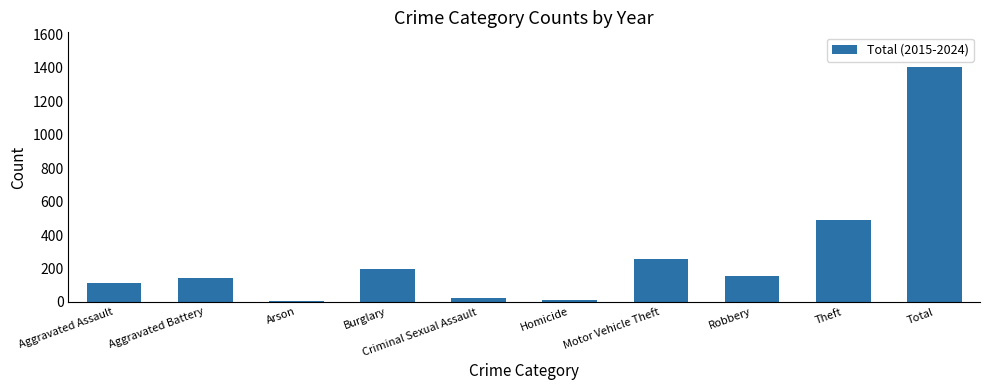

What is the difference between the maximum and second lowest values?

1393